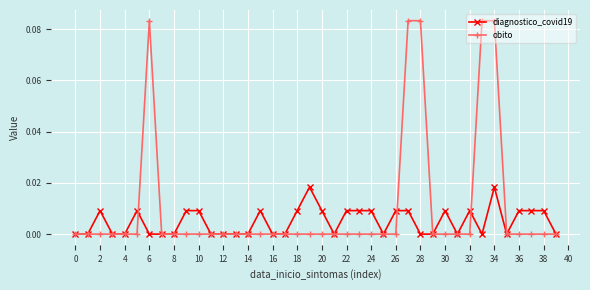

How many distinct data groups are displayed?

2